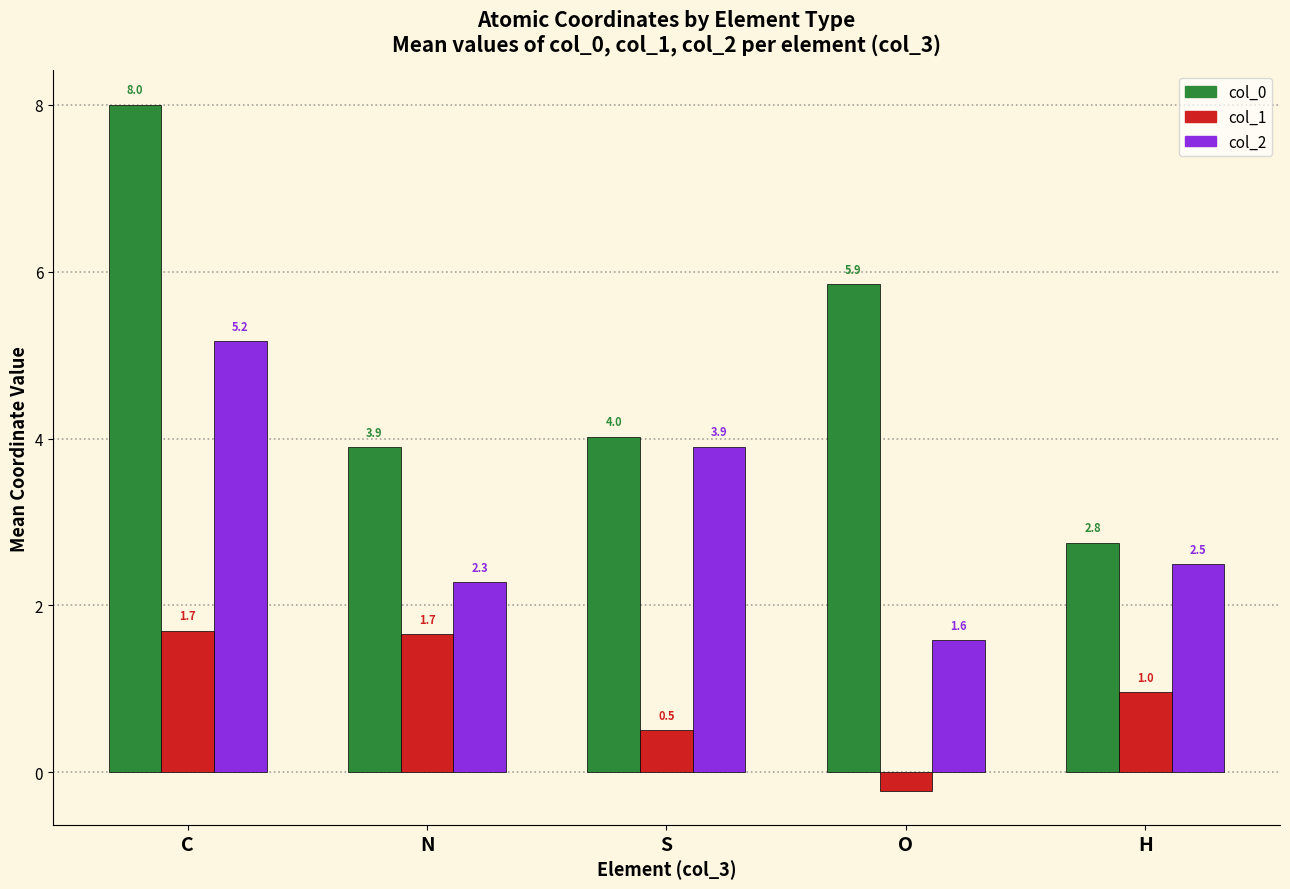

True or false: col_2 has a value of 0.7 at O.

False